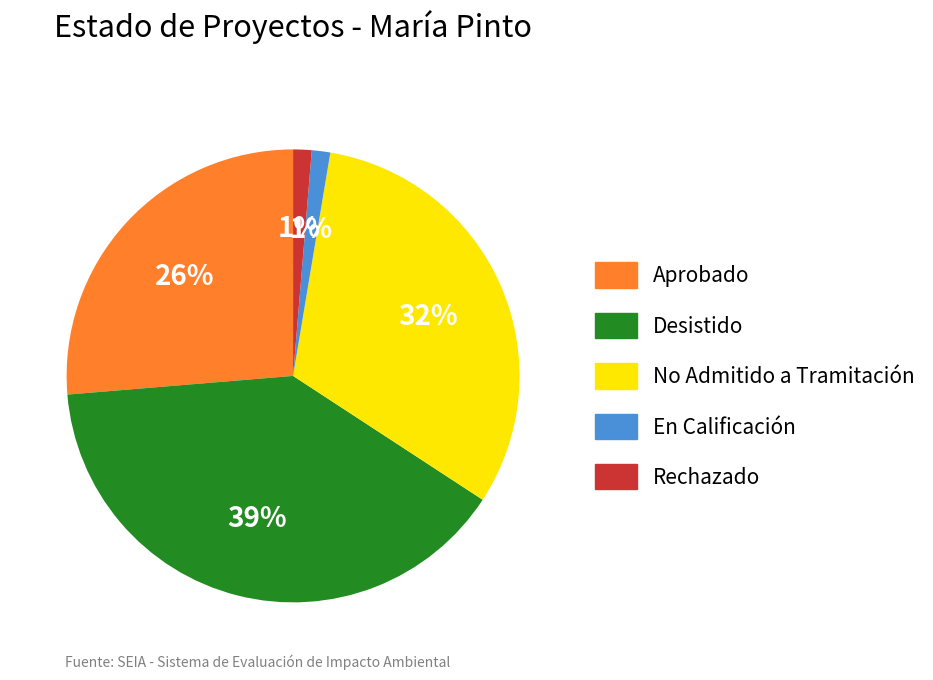

To the nearest percent, what is the difference between the largest and smallest slice percentages?

38%